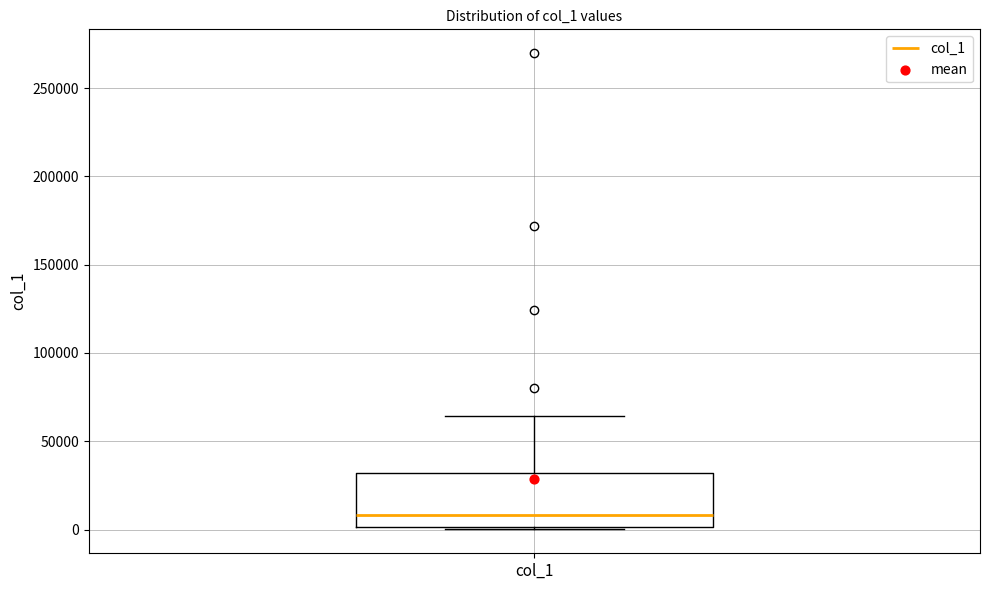

Read this box plot against the y-axis: the position of the median line, the range covered by the box, and the ends of both whiskers. The values are not printed on the chart, so give them approximately, as read against the axis.

median 10000, box 0 to 30000, whiskers 0 to 65000